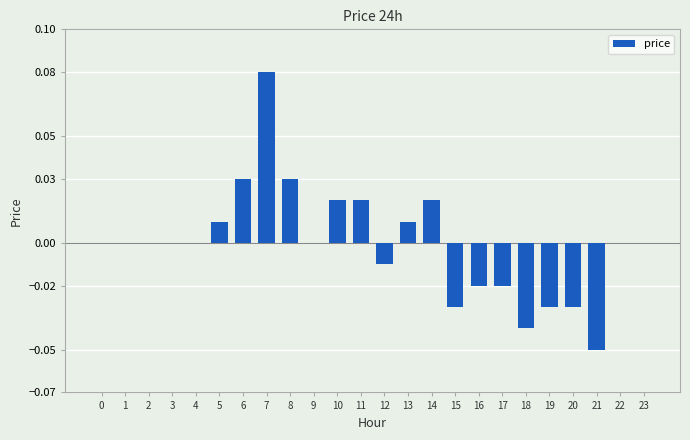

The value at 8 is 0.1. True or false?

False